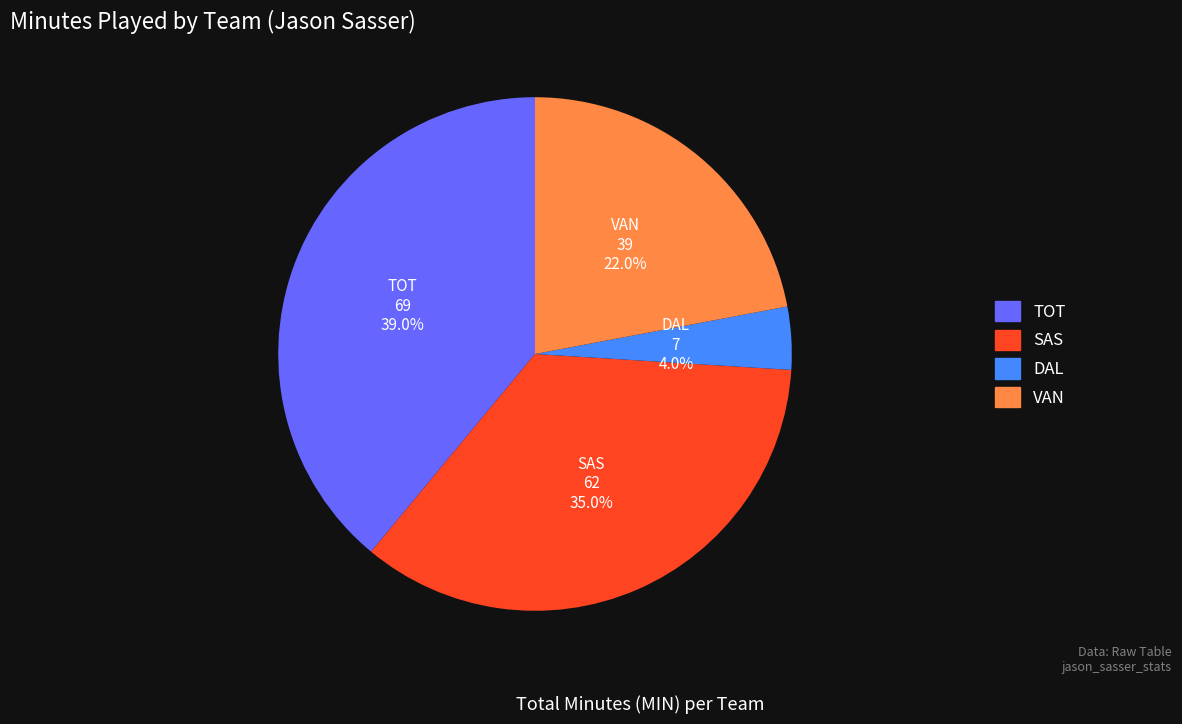

The TOT slice represents 31% of the pie. True or false?

False